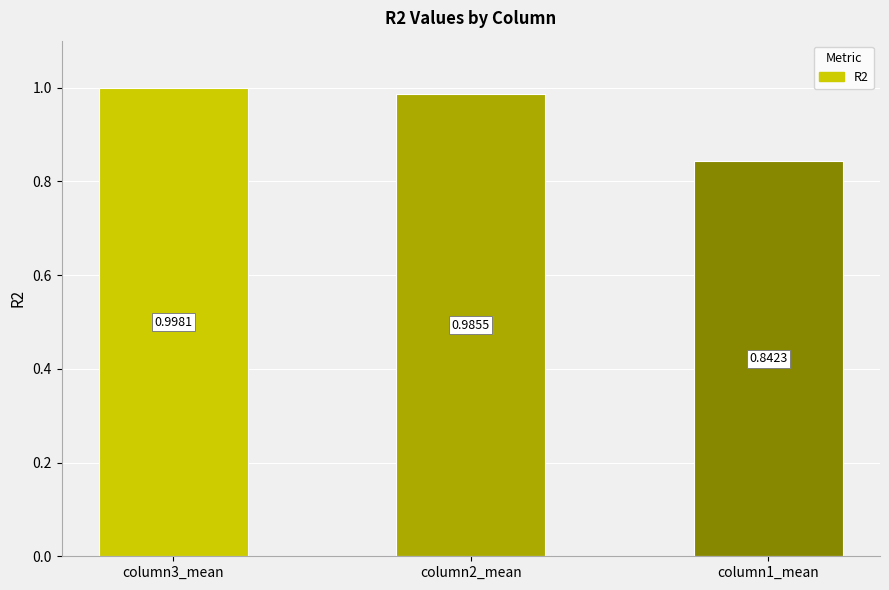

What is the label of the 3rd bar from the left?

column1_mean